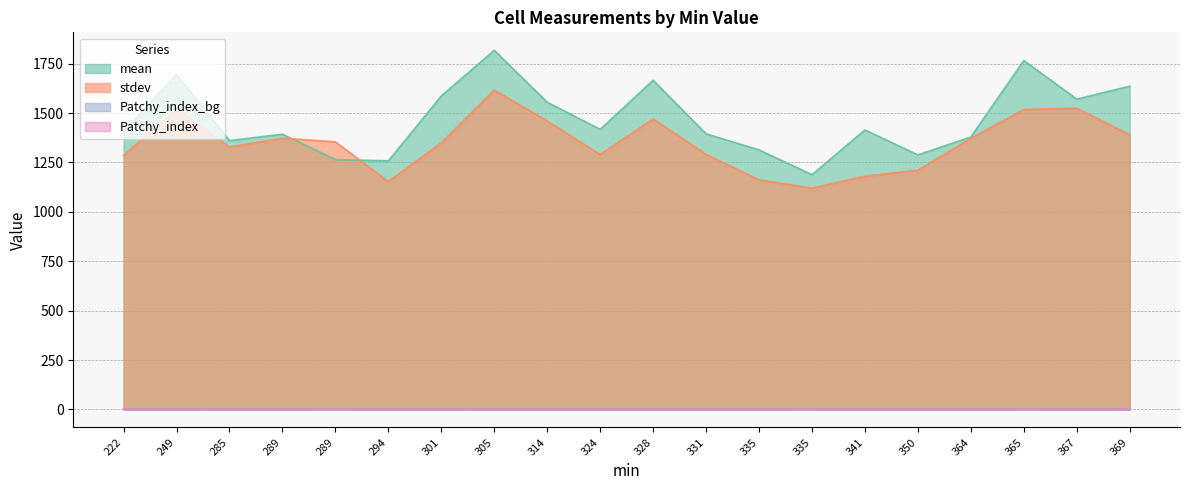

True or false: mean has a value of 1665.9 at 328.

True